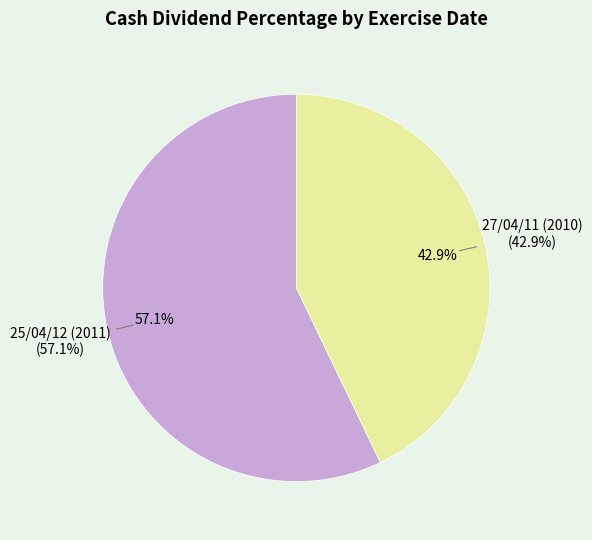

What is the change in value from 25/04/12 (2011) to 27/04/11 (2010)?

-0.1